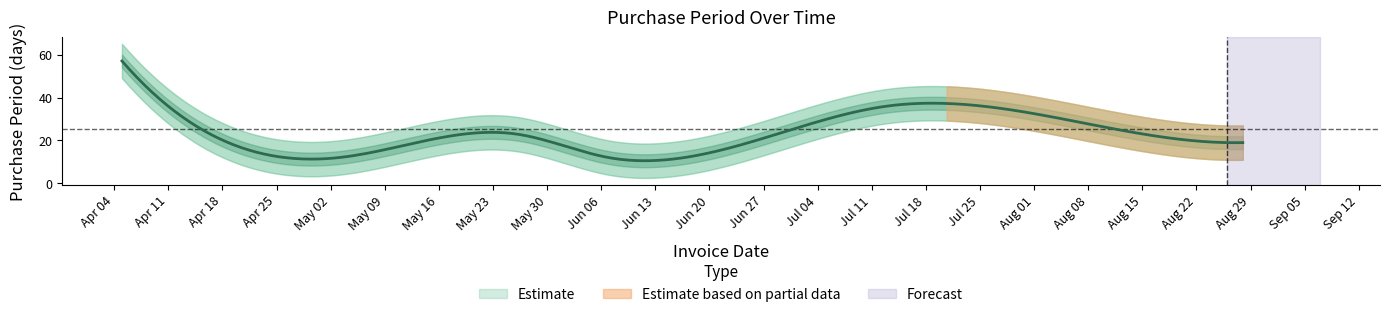

At which label is the value closest to 34?

2017-07-13